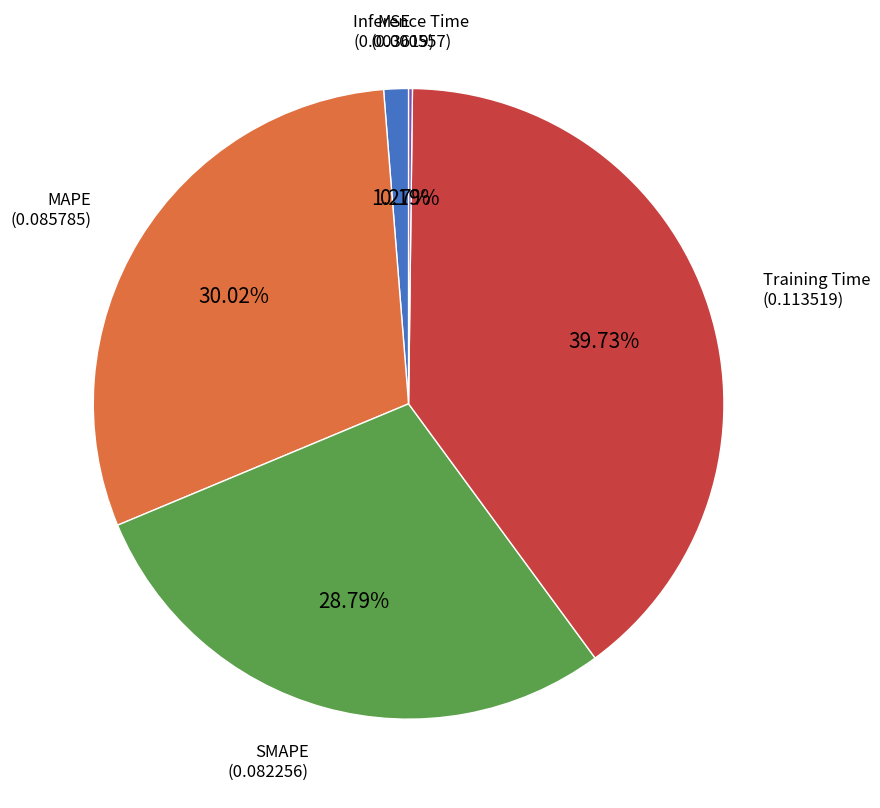

Is there any slice that represents more than half of the pie?

No